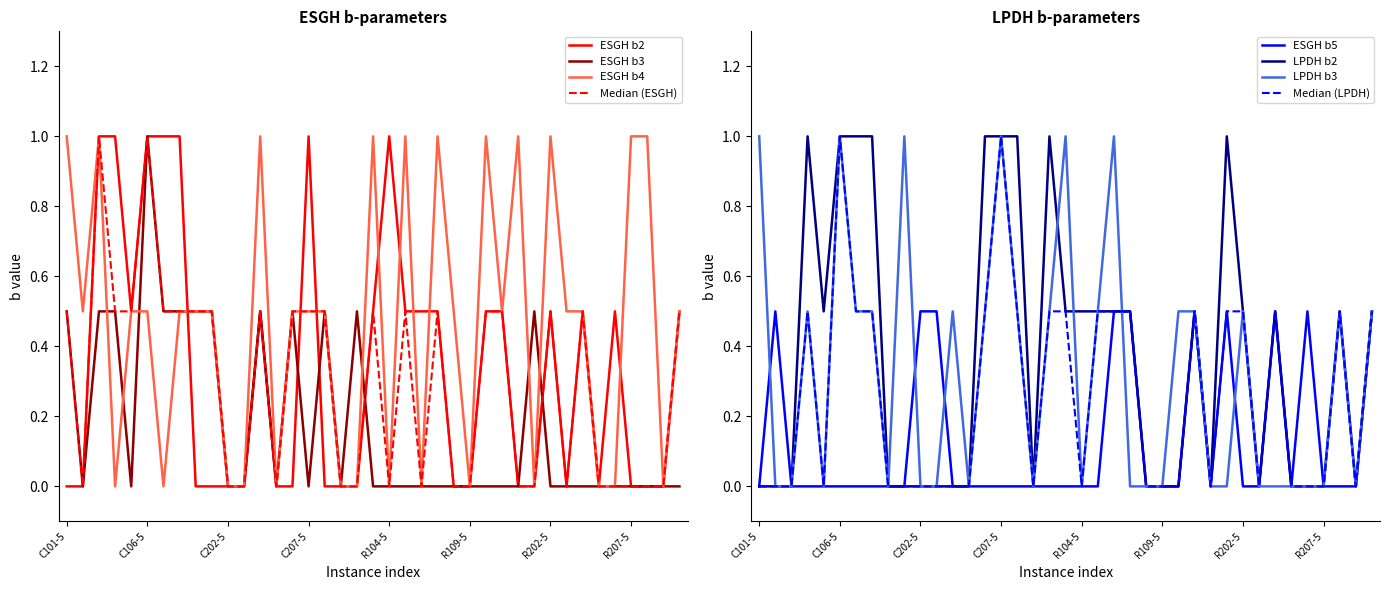

What is the difference between the maximum and minimum values in the ESGH b5 series?

0.5